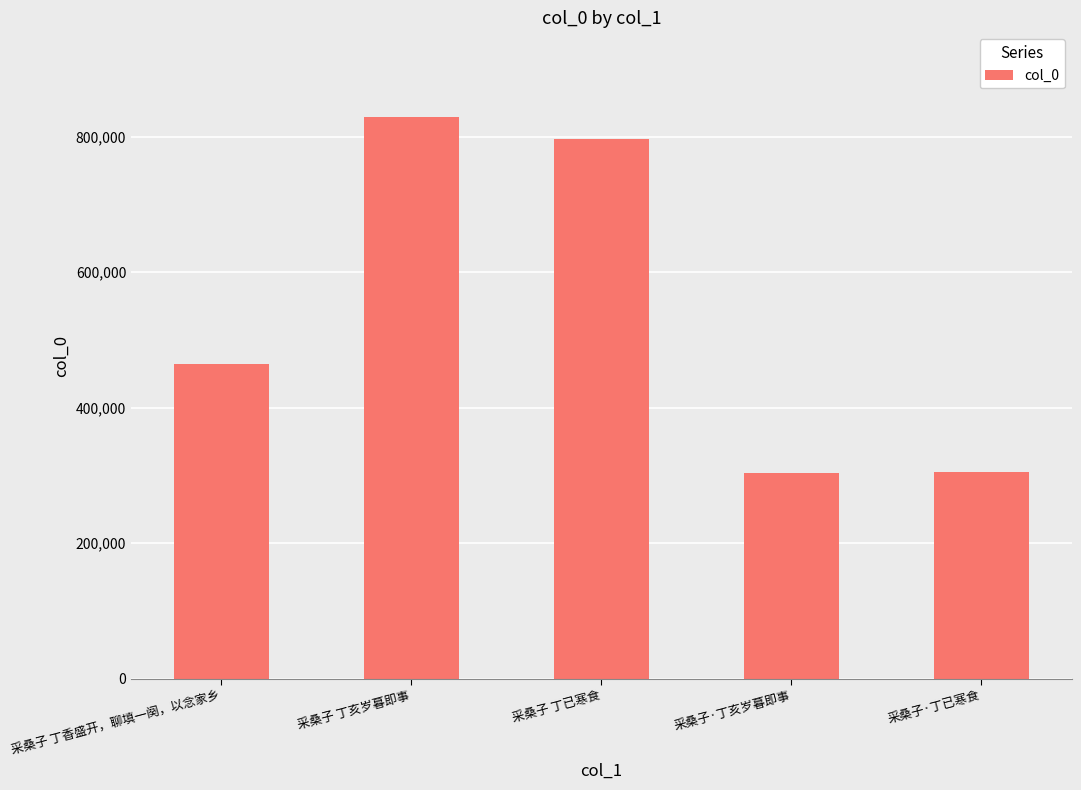

What is the difference between the second highest and second lowest values?

492095